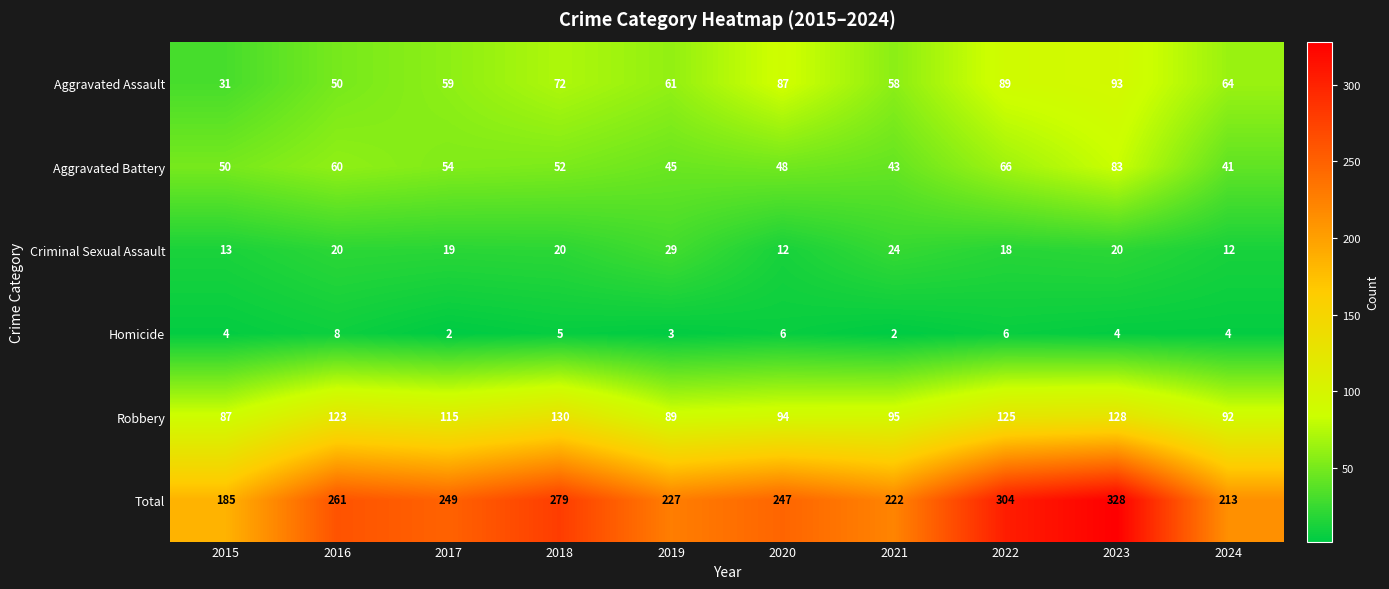

True or false: Aggravated Assault has a value of 93 at 2023.

True